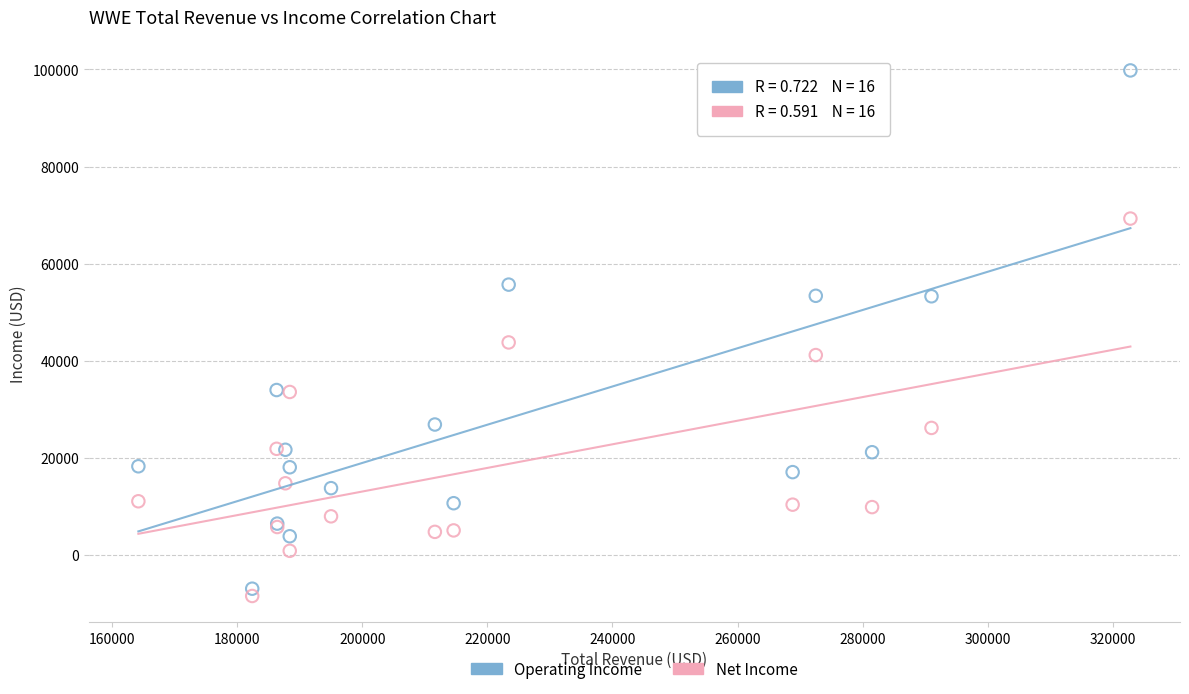

Which series reaches the minimum Y coordinate?

Net Income